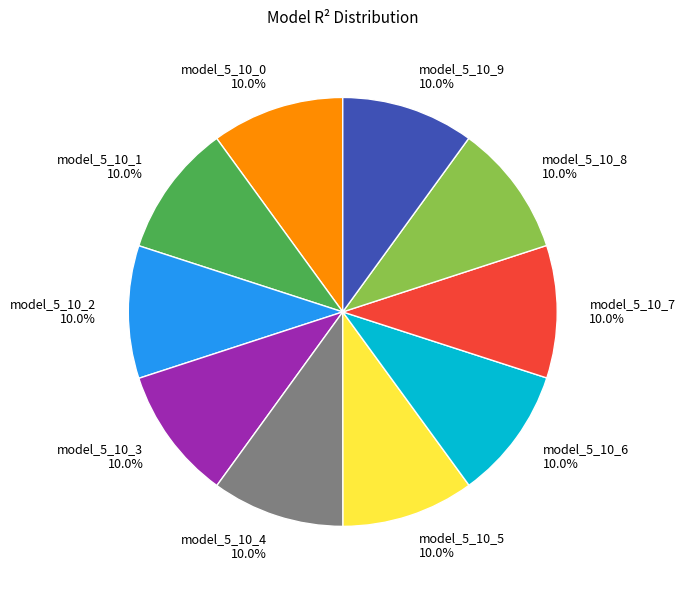

What percentage is NOT represented by model_5_10_5?

90.0%